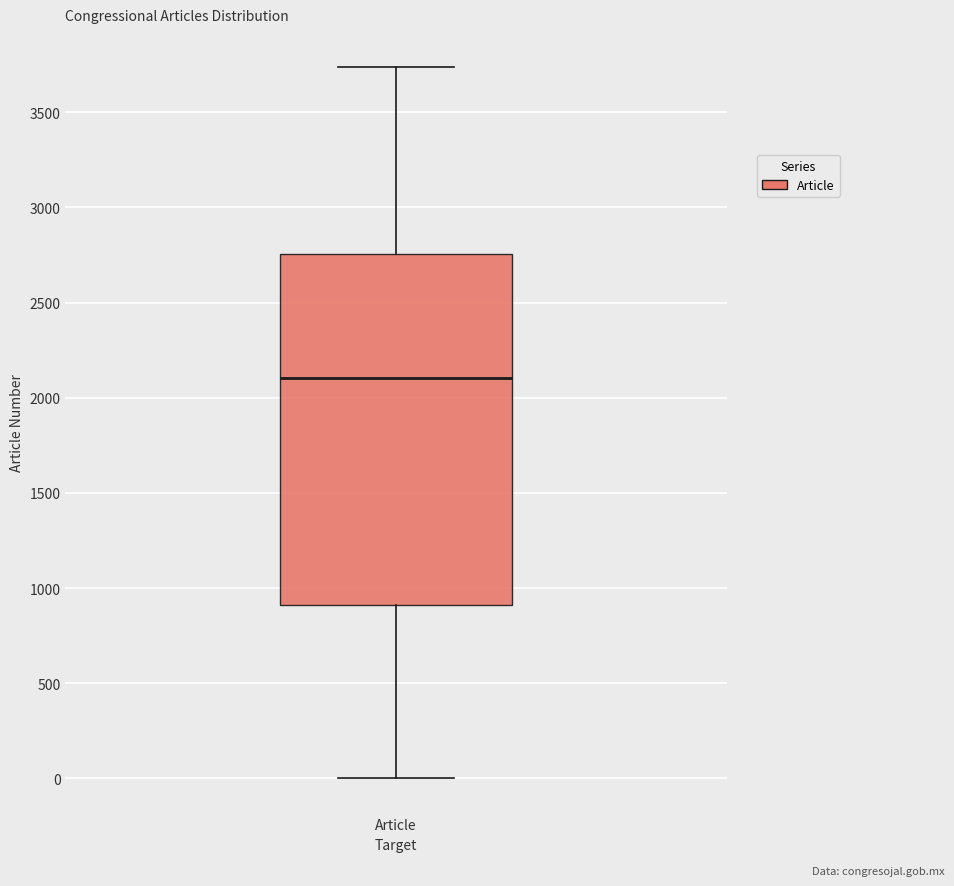

Where does the upper whisker of the box for Article end on the y-axis? The values are not printed on the chart, so give them approximately, as read against the axis.

3750